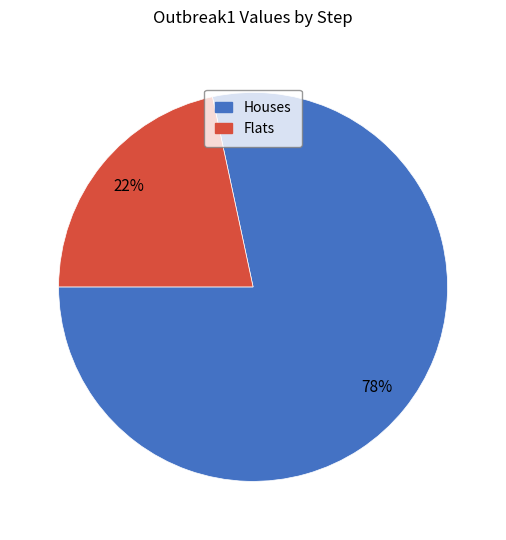

To the nearest percent, what percentage of the pie is Houses?

78%